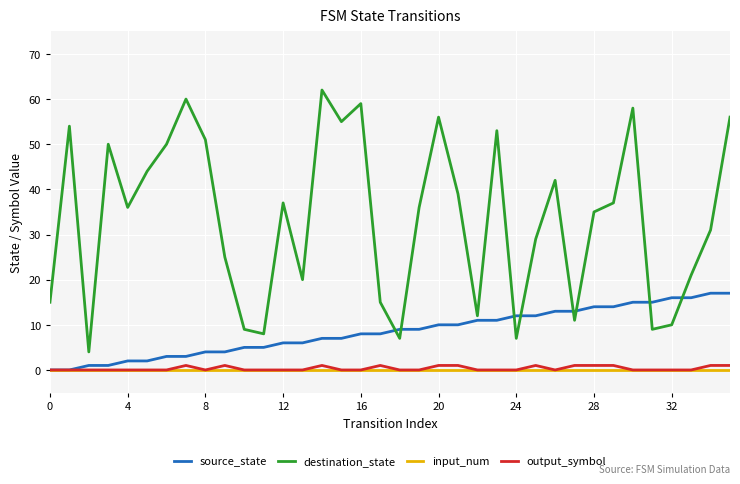

What is the minimum value for destination_state?

4